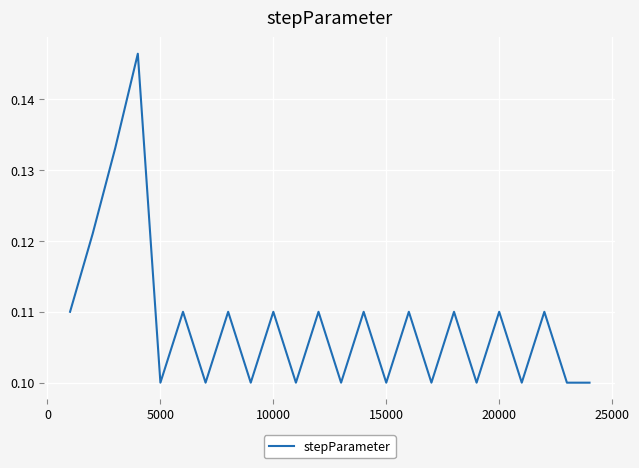

The value at 10000 is 0.0. True or false?

False